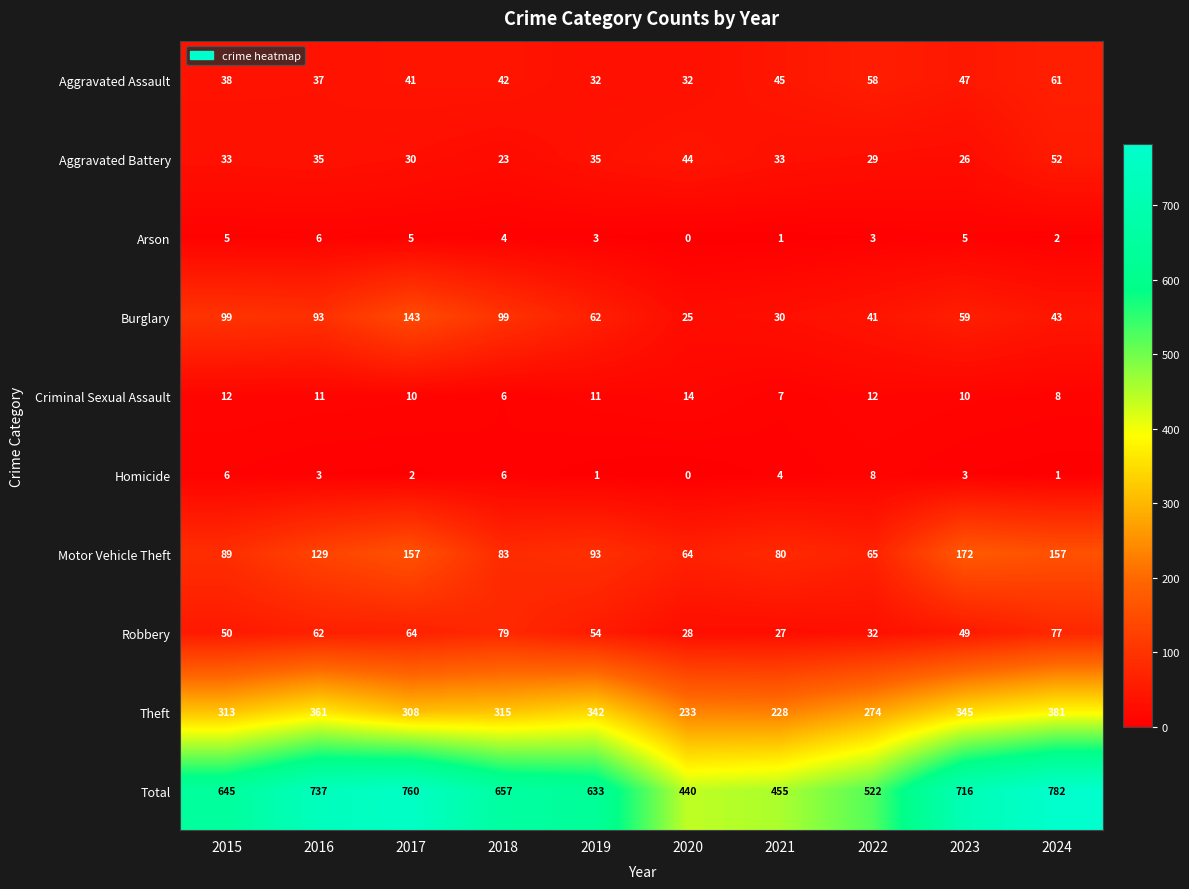

What is the spread (max minus min) of values at 2015?

640